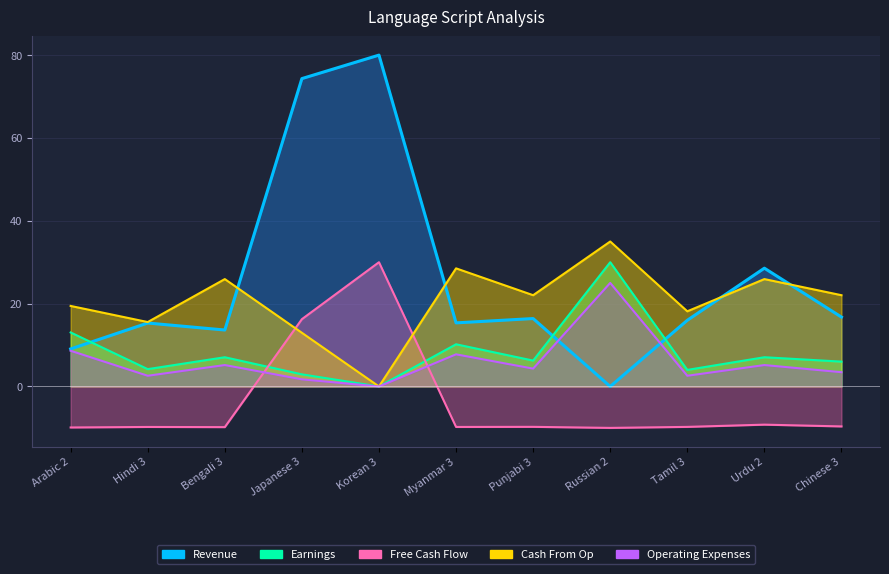

Between Korean 3 and Punjabi 3, which is larger?

Korean 3